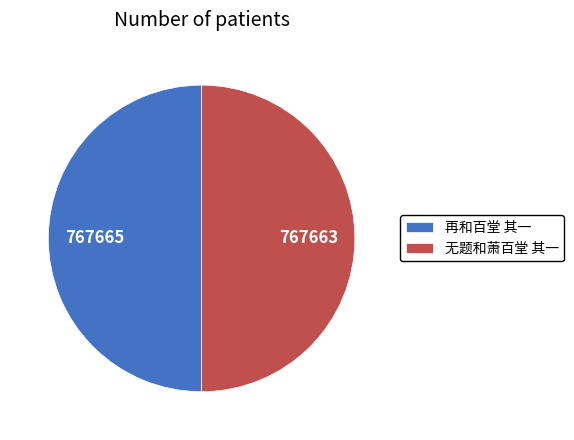

Is the sum of 再和百堂 其一 and 无题和萧百堂 其一 greater than half?

Yes